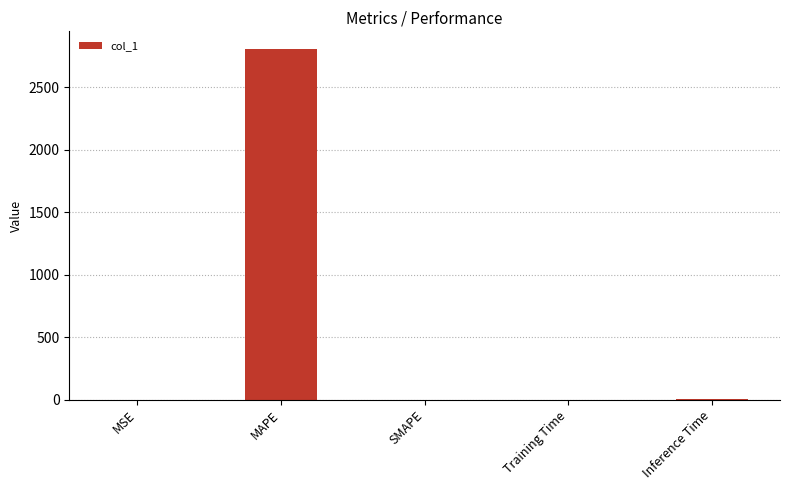

True or false: the data shows 0.0 at MSE.

True